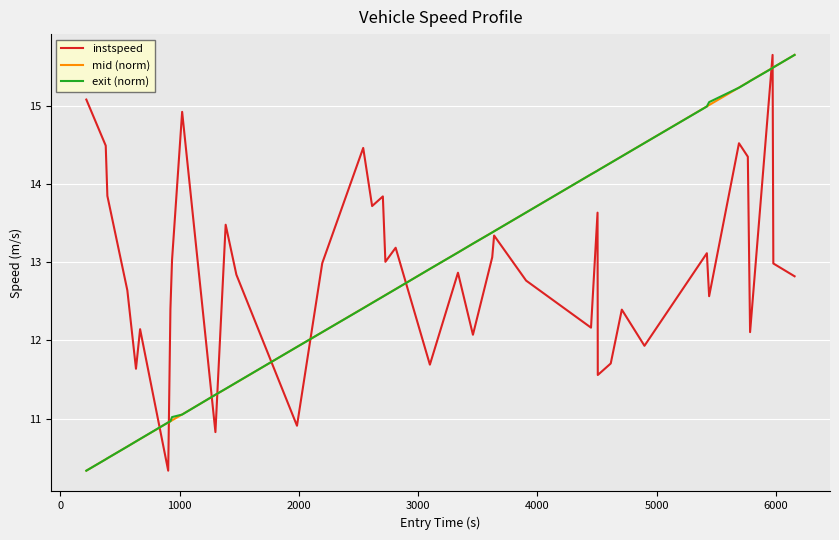

What is the minimum value shown in the chart?

10.3